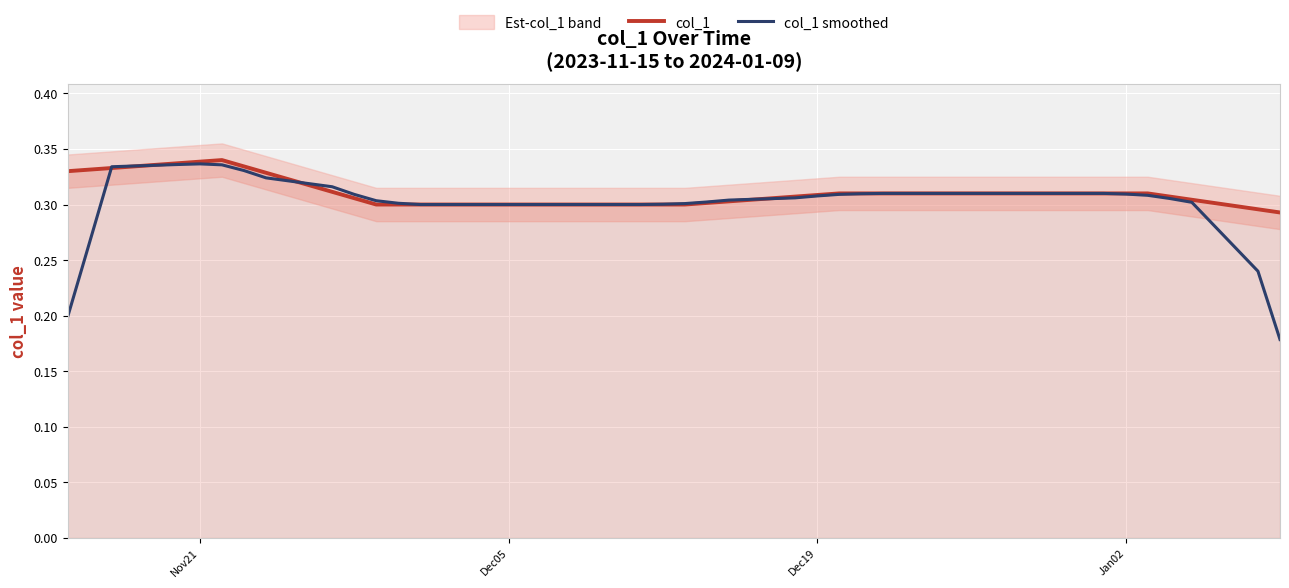

Is it true that col_1 smoothed equals 0.4 at 30?

False